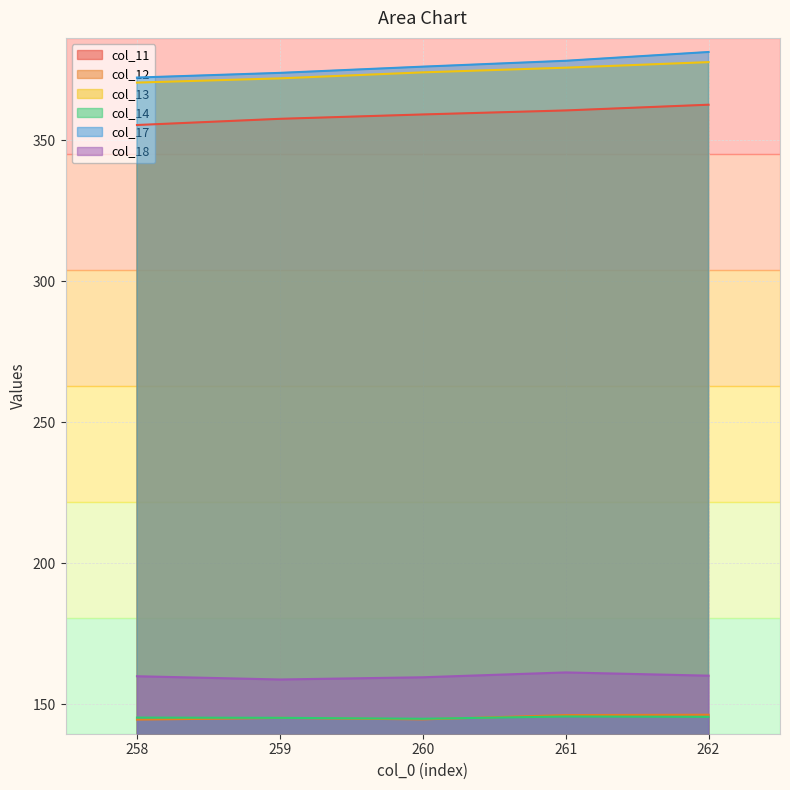

At which label is col_11 closest to 358?

259